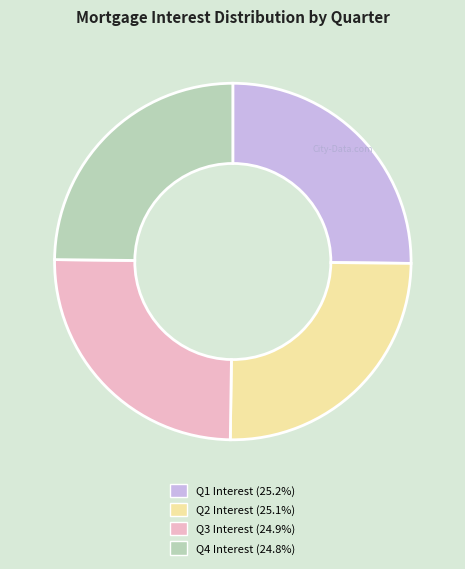

Is there a majority slice in this chart?

No